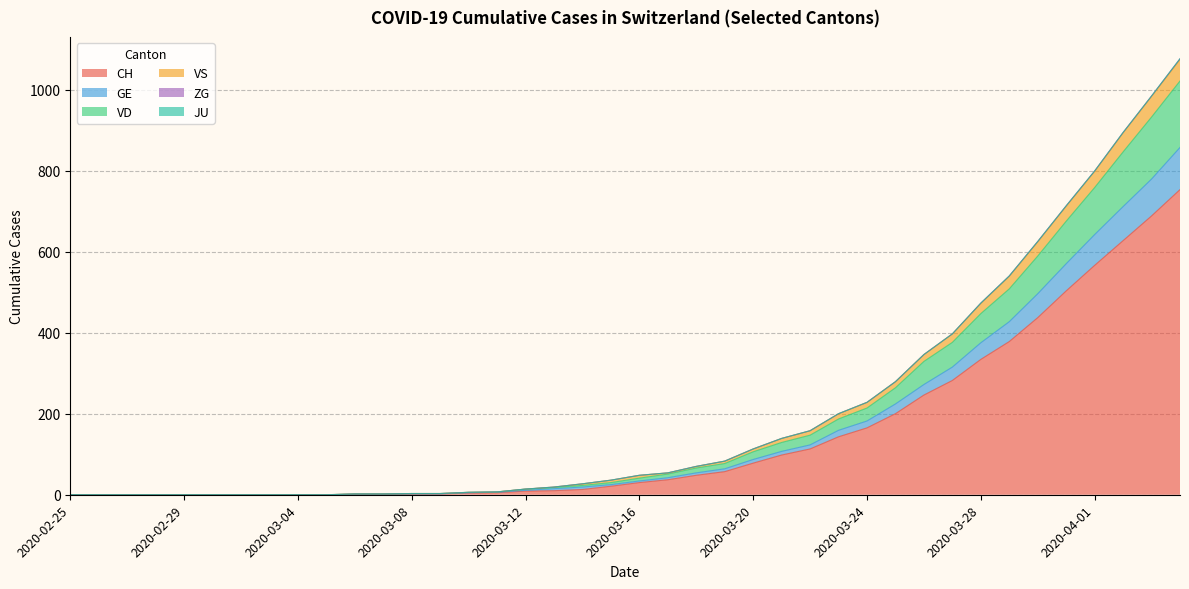

What is the label of the 7th point from the left?

2020-03-02